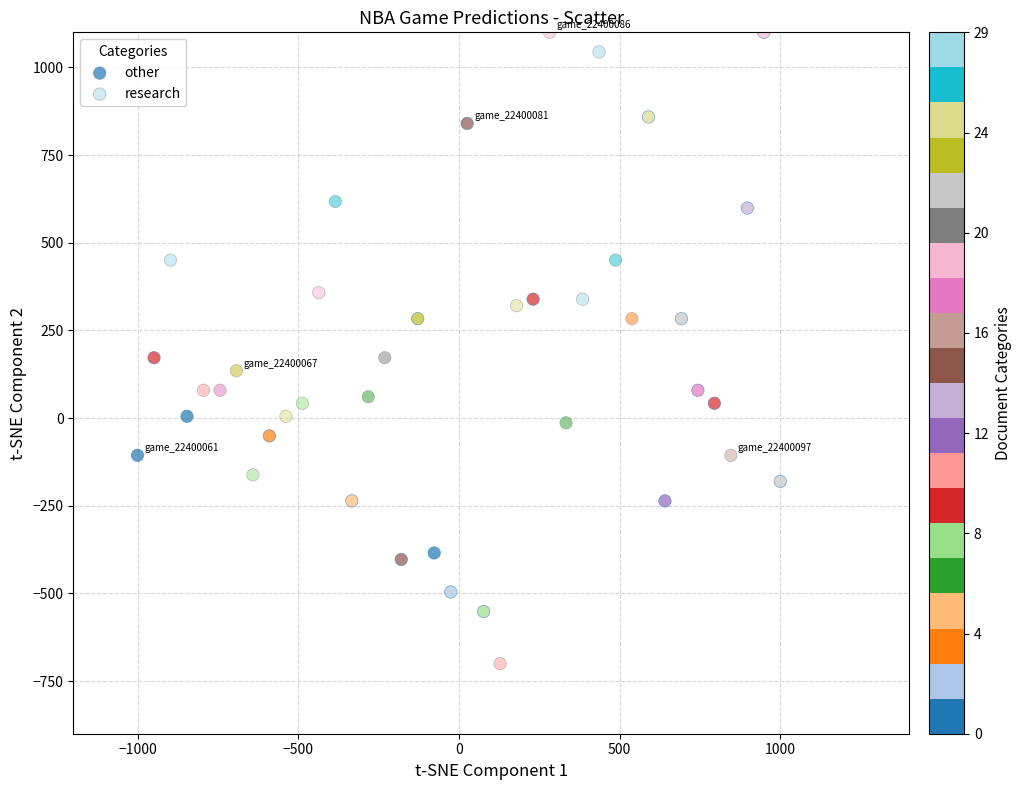

Which series contains the lowest Y value?

research